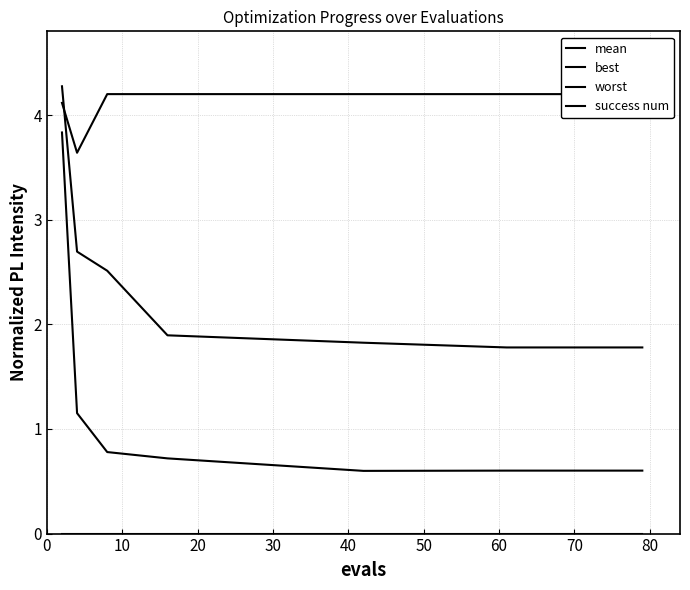

Which series has the largest total across all categories?

worst